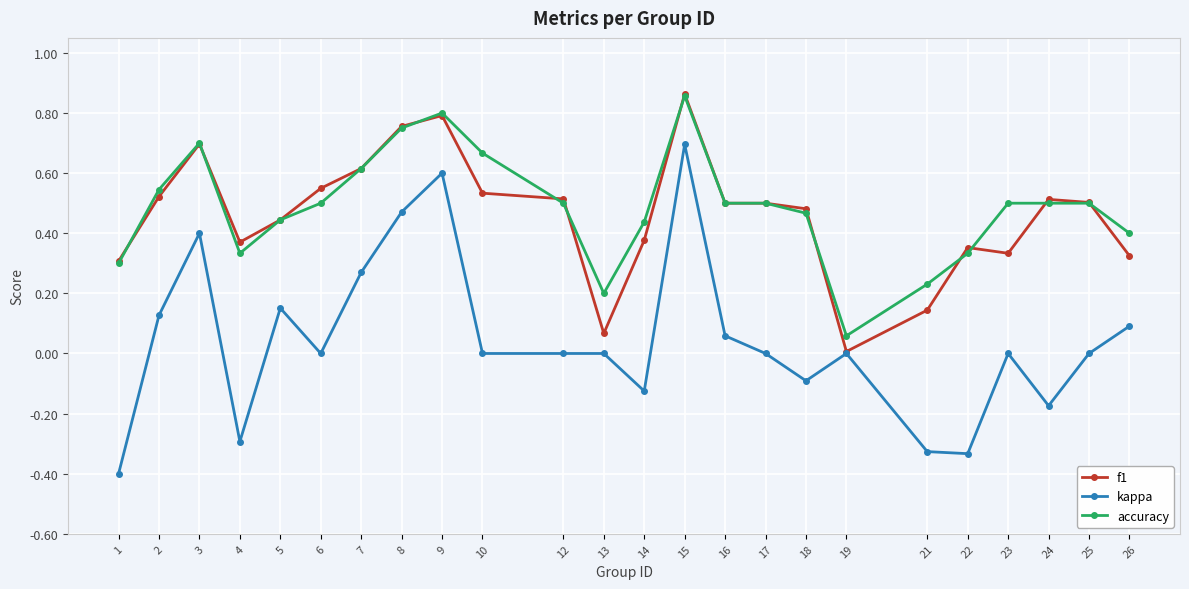

True or false: kappa has more than 2 points higher than both neighbors.

True